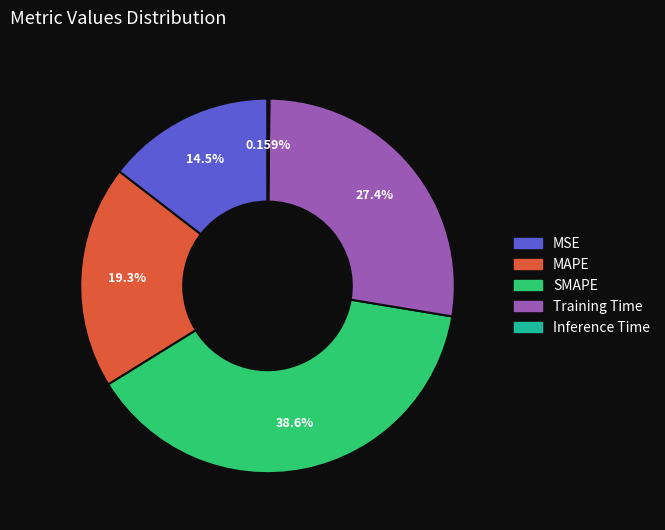

To the nearest percent, what is the average slice percentage?

20%